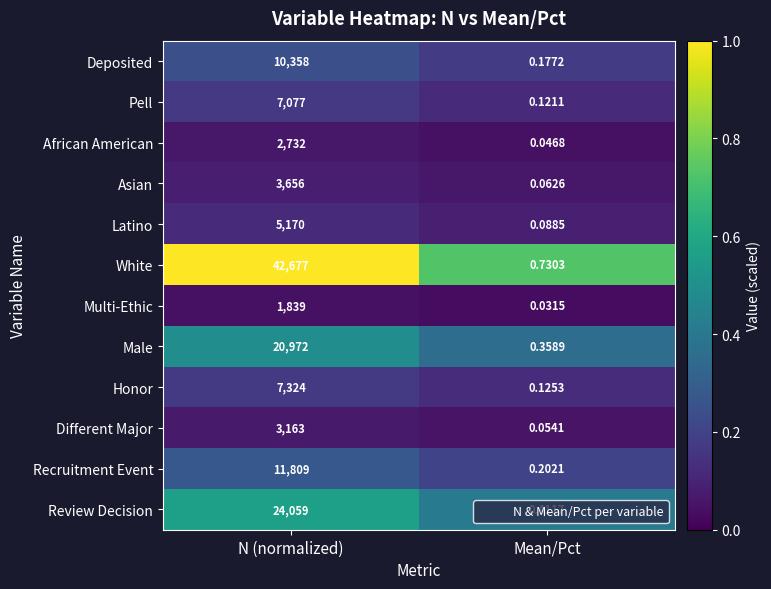

At which label does Honor reach its peak?

N (normalized)